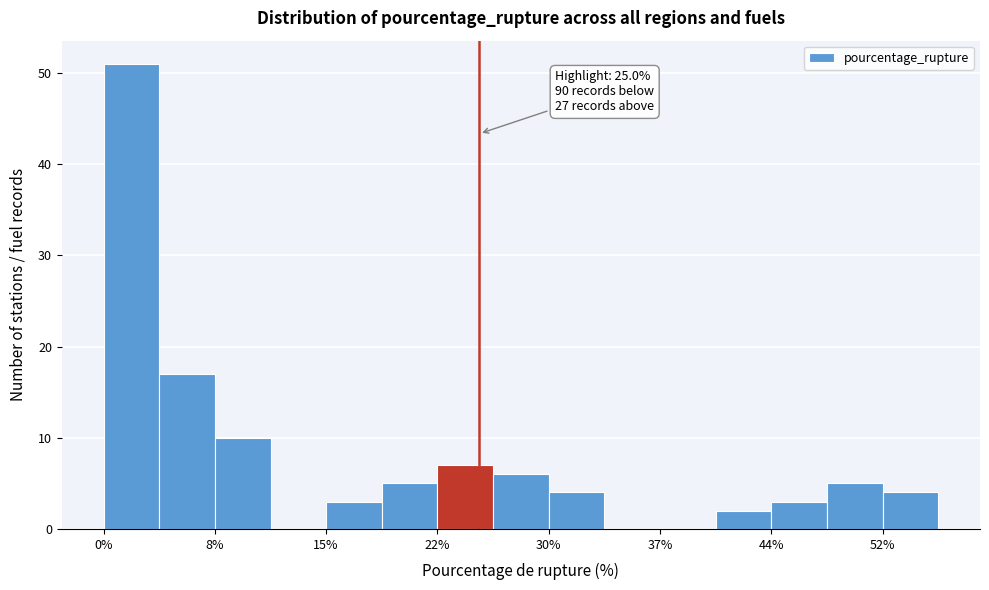

Around what value on the x-axis is the tallest bar? Give the approximate position of its centre, as read against the axis.

2